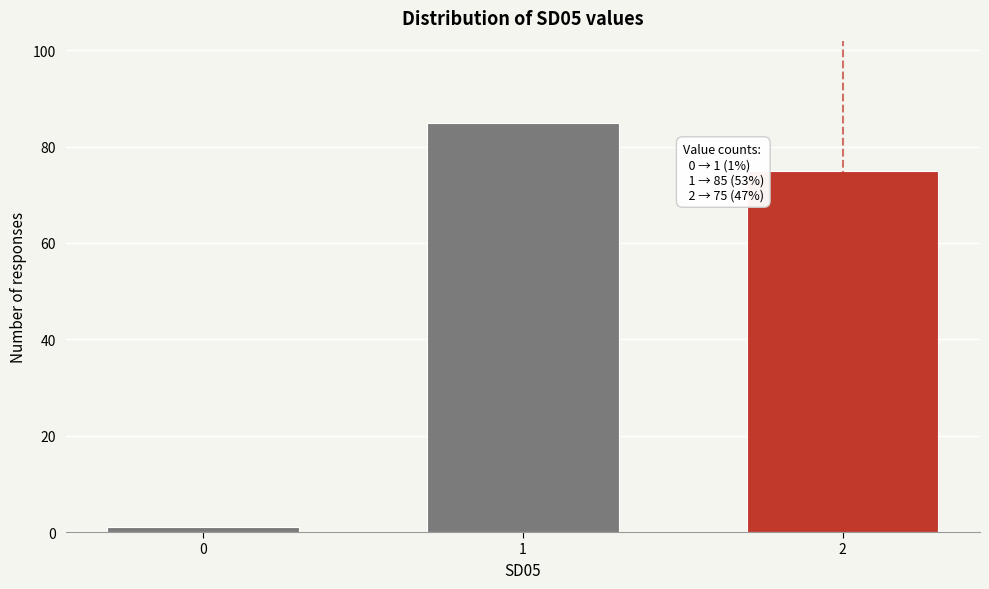

Reading left to right, what are all the values shown in this chart?

0=1	1=85	2=75